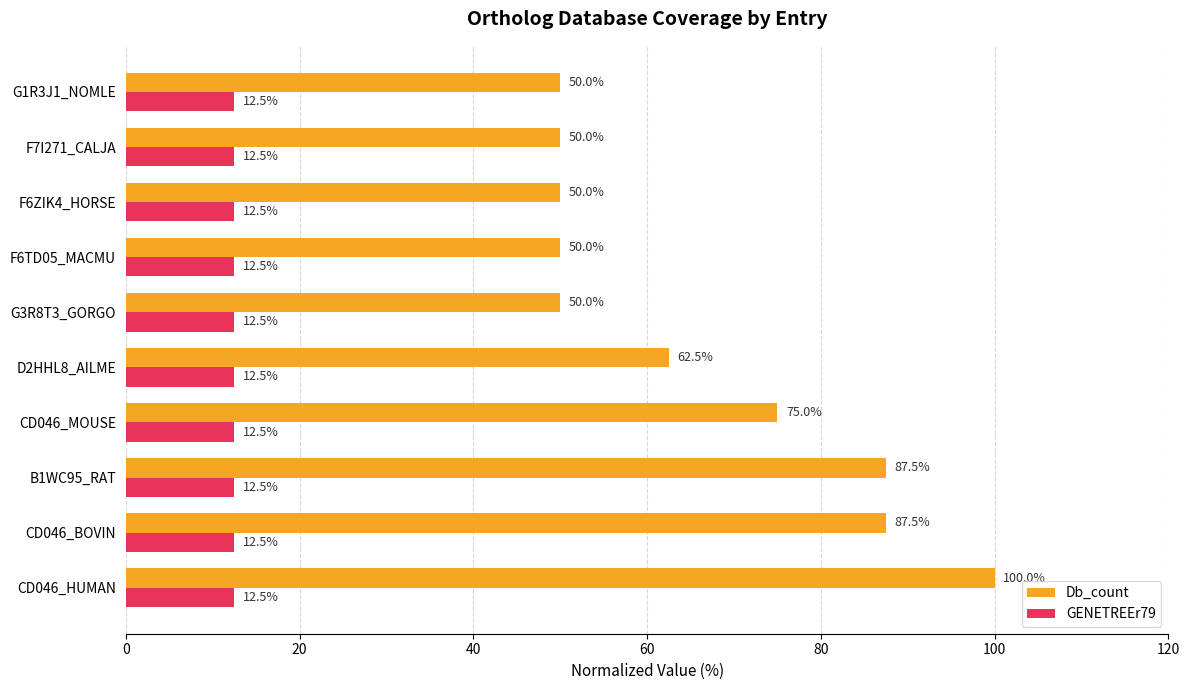

At which label is Db_count closest to 75?

CD046_MOUSE